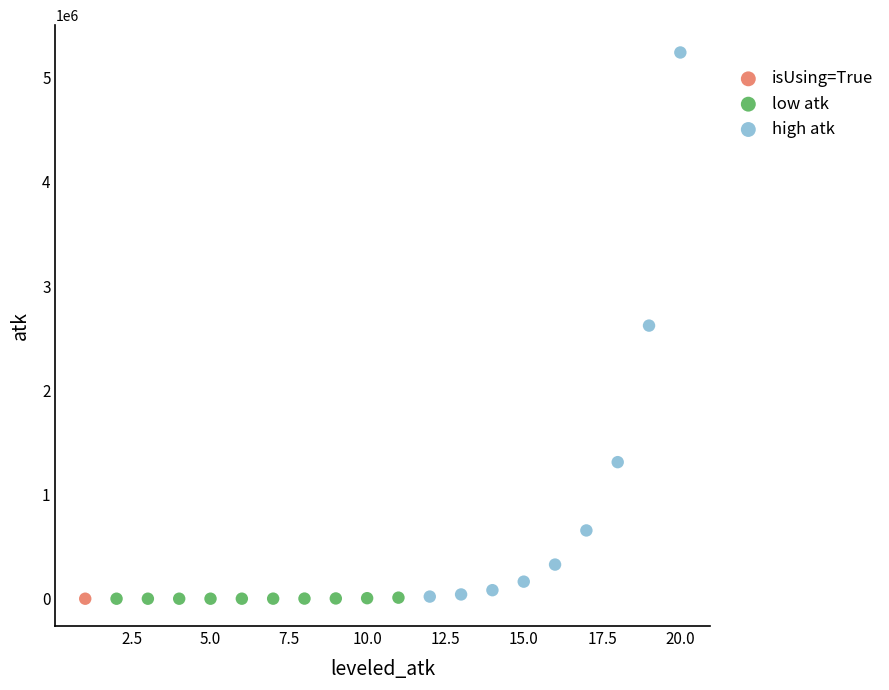

Which series contains the highest Y value?

high atk